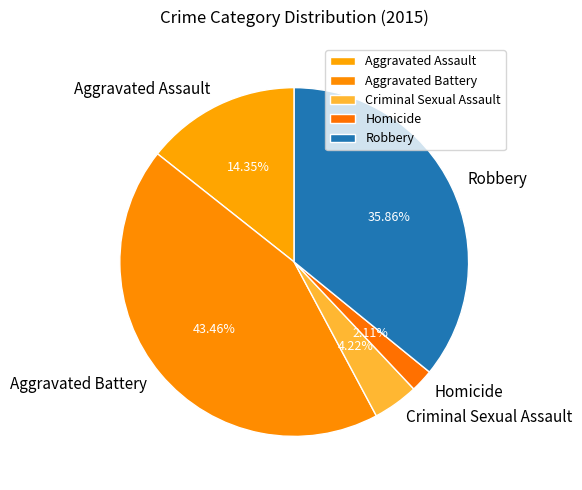

To the nearest percent, what is the average slice percentage?

20%